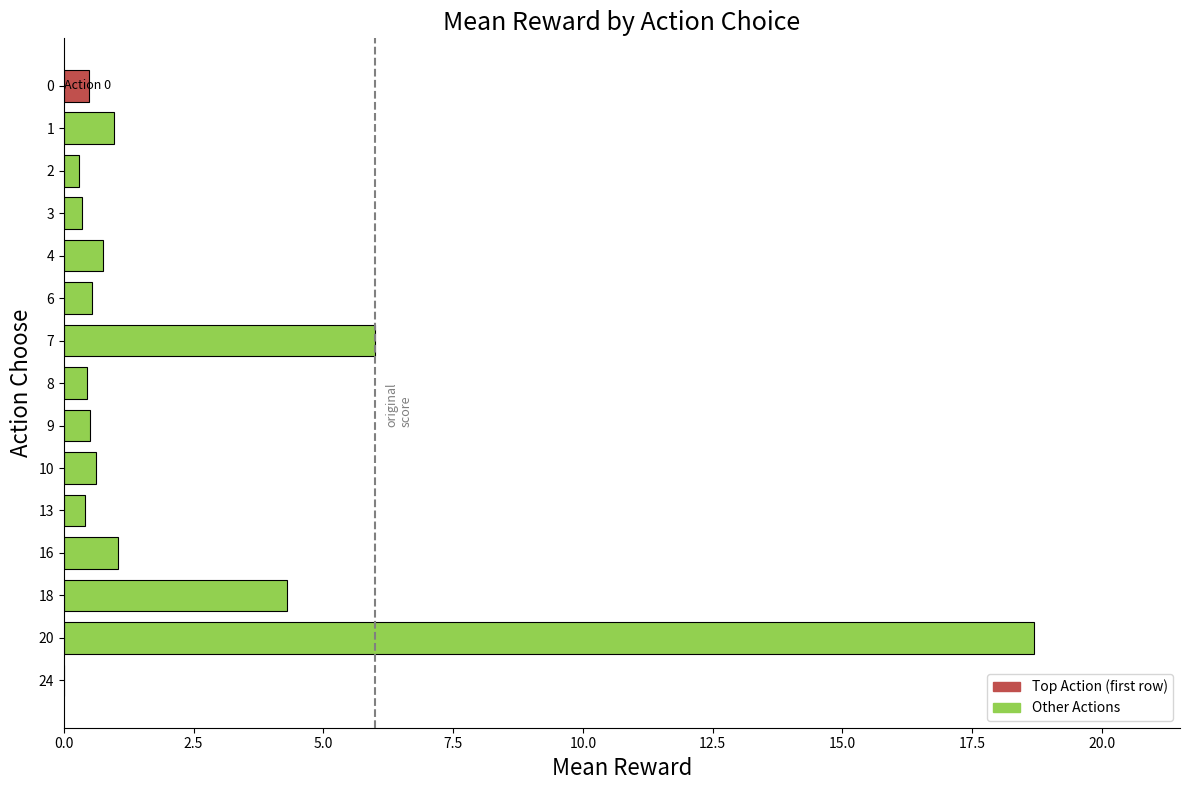

What is the maximum value shown in the chart?

18.7